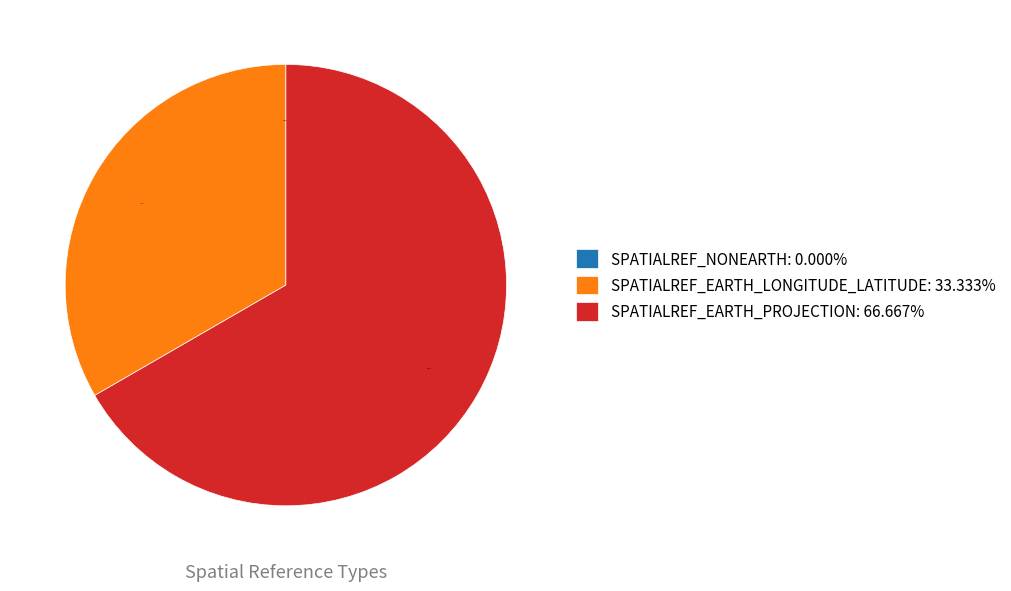

Count the number of slices in the pie.

3